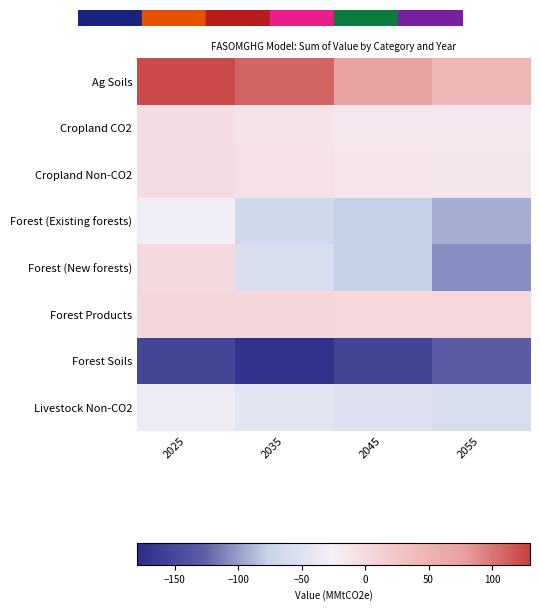

What is the difference between the highest and lowest values at 2025?

277.3